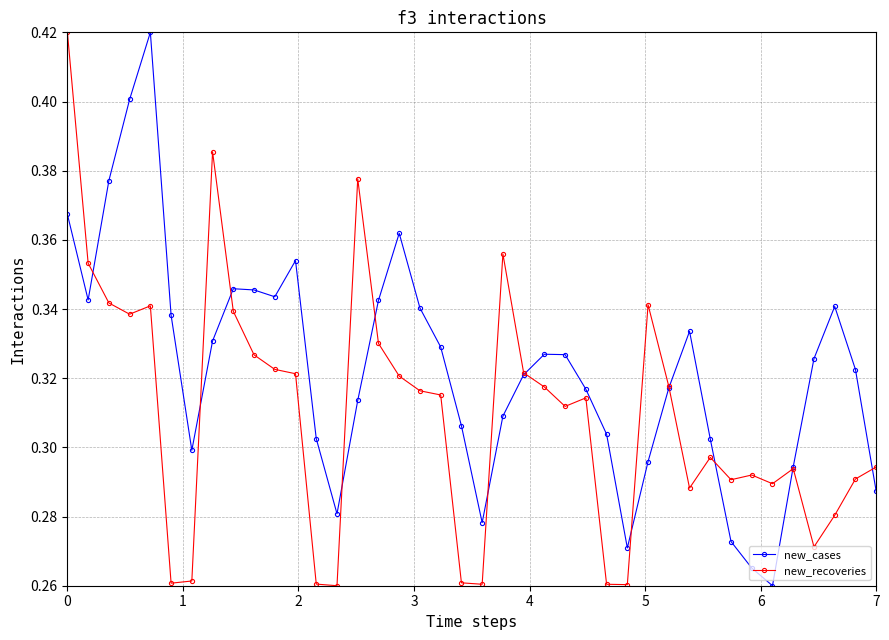

List the series in order of their overall mean, lowest first.

new_recoveries, new_cases